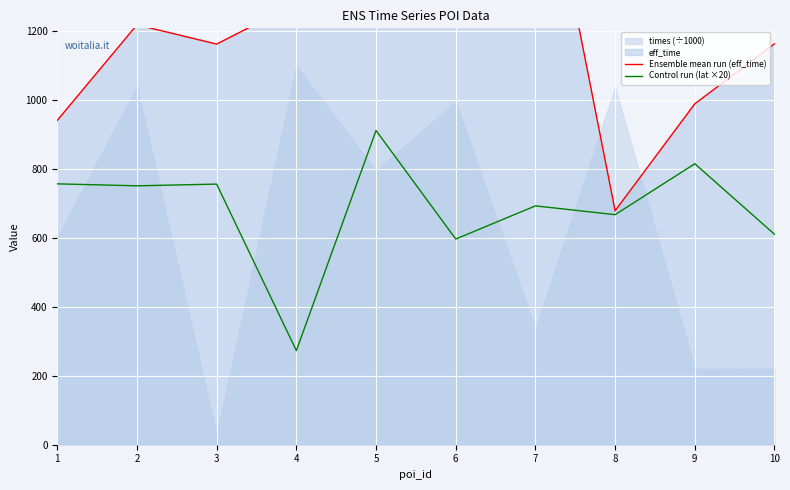

True or false: Ensemble mean run (eff_time) and Control run (lat ×20) intersect in this chart.

False